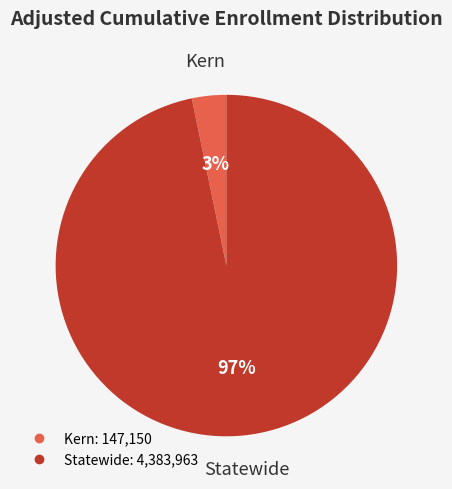

Do Kern and Statewide together represent more than half of the pie?

Yes